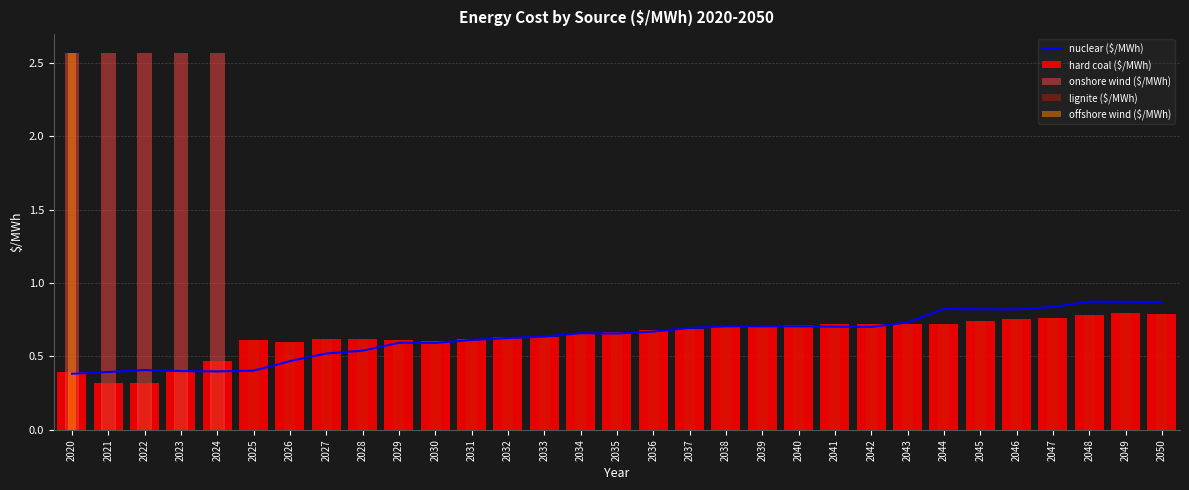

Is it true that nuclear ($/MWh) equals 0.6 at 2029?

True